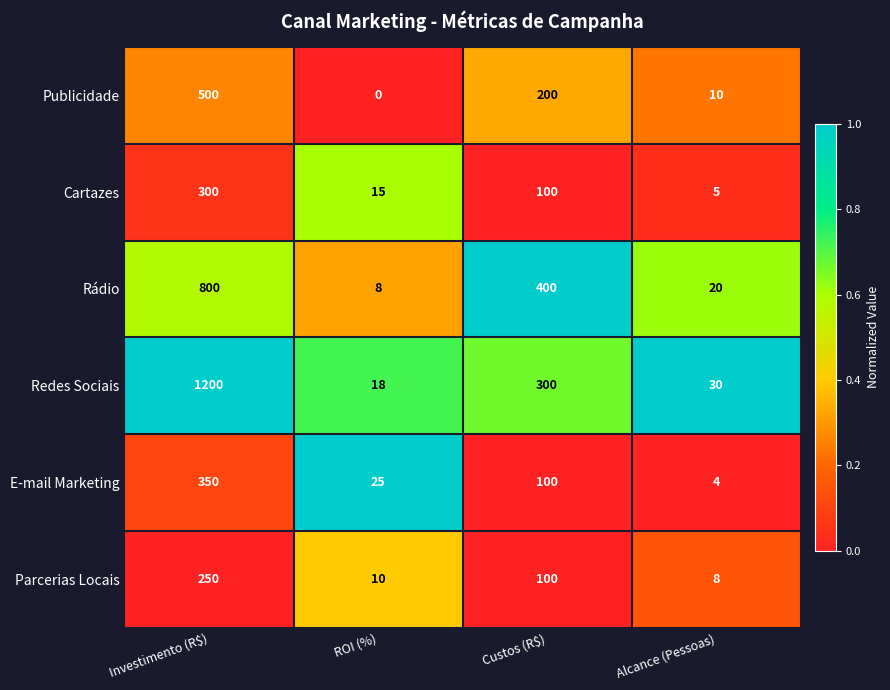

The Cartazes series shows 2 at Alcance (Pessoas). True or false?

False